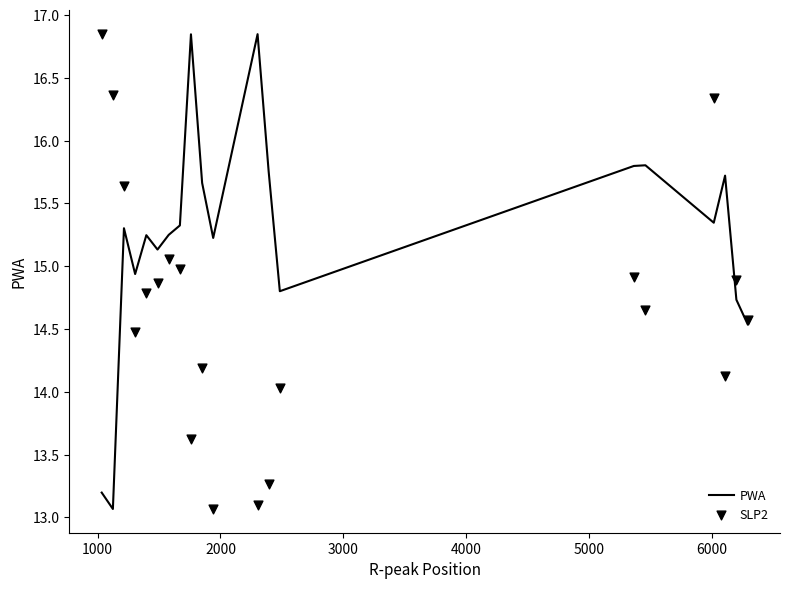

Which series has the largest total across all categories?

PWA